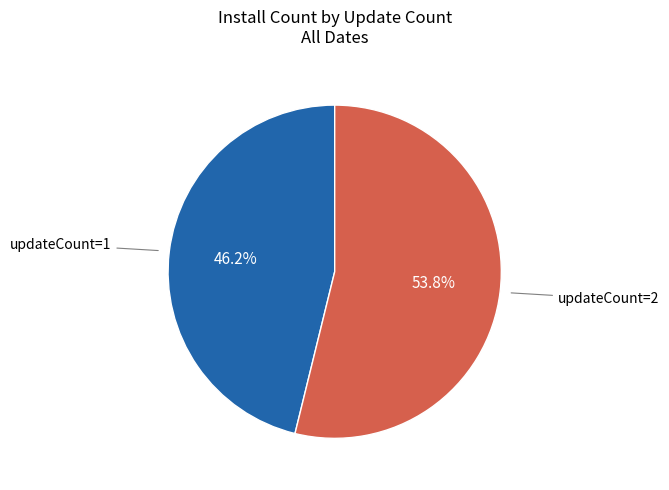

Does any single category account for the majority?

Yes